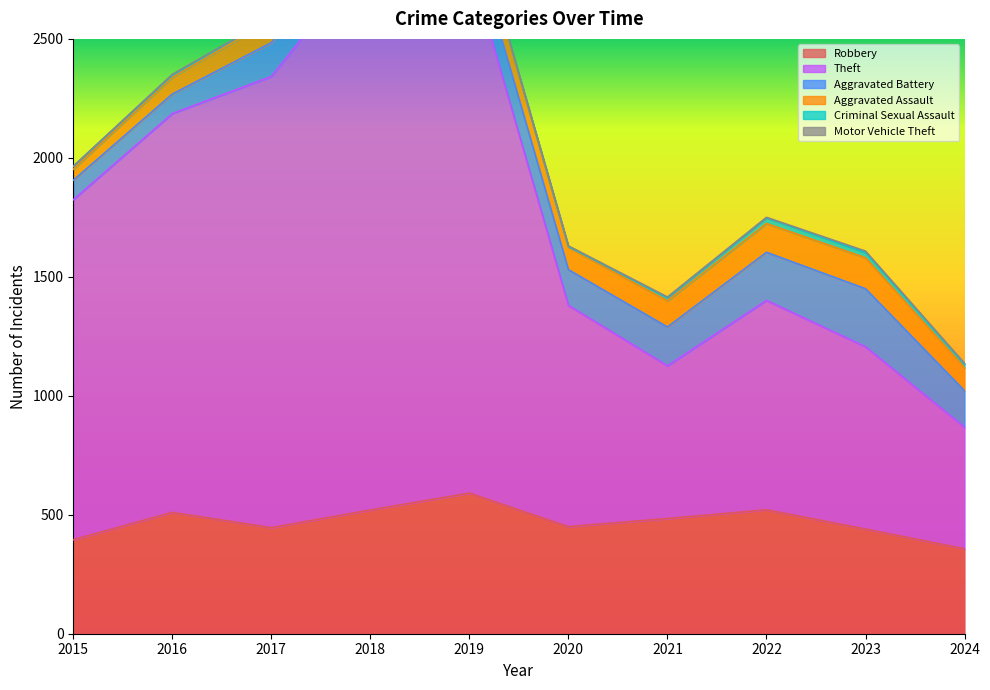

What is the difference between the Aggravated Assault values at 2017 and 2023?

35